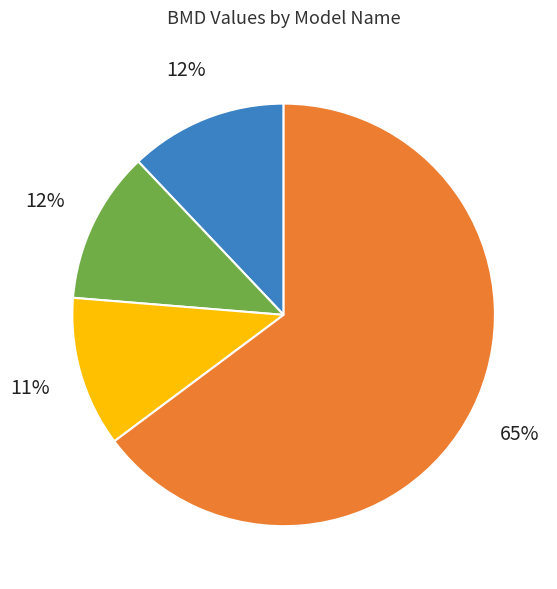

How many slices are in this pie chart?

4